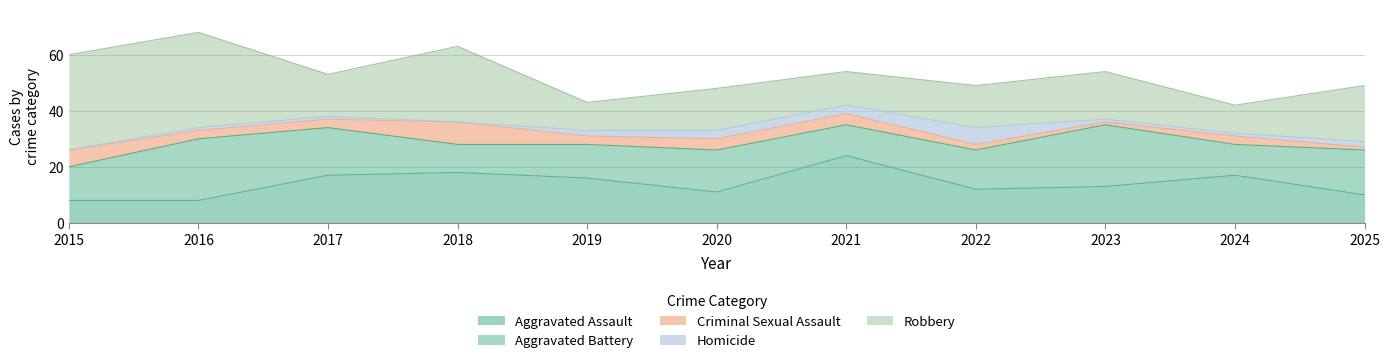

What are all the series names shown in the legend?

Aggravated Assault, Aggravated Battery, Criminal Sexual Assault, Homicide, Robbery